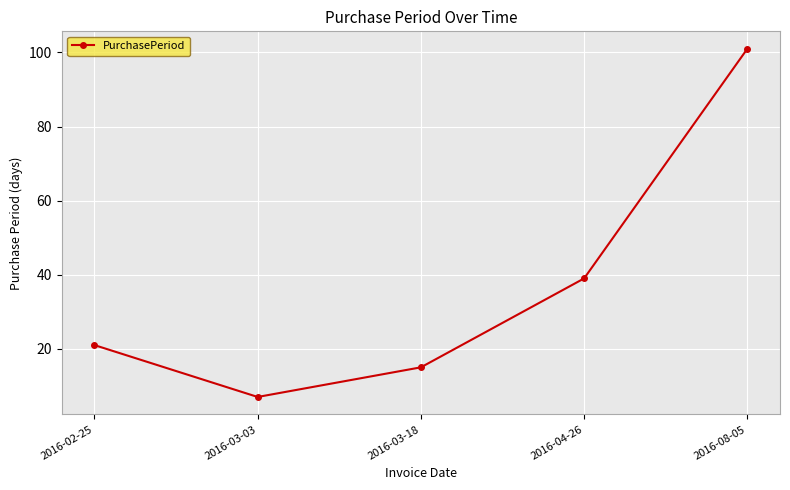

What is the approximate value at 2016-04-26?

39